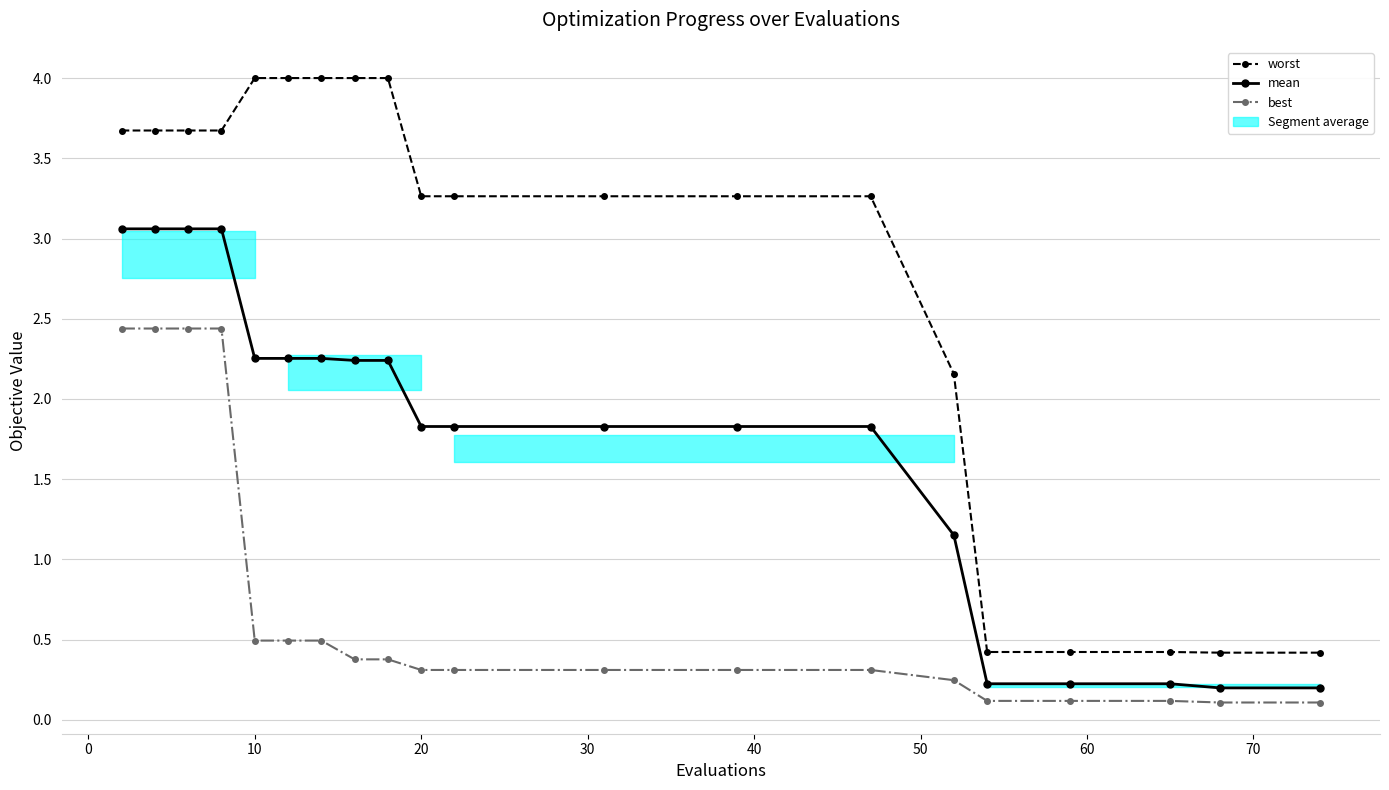

True or false: worst has more than 2 points higher than both neighbors.

False